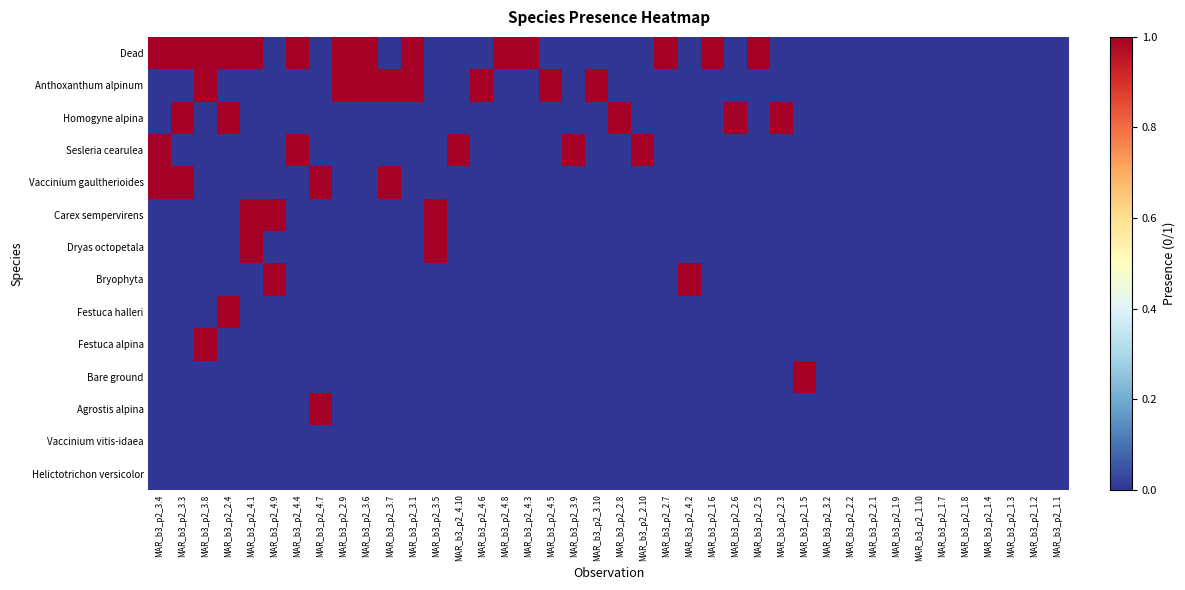

Which category has the lowest value across all series?

MAR_b3_p2_4.9